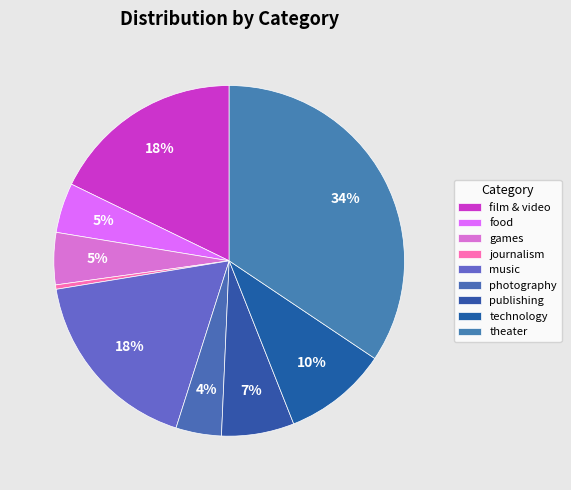

How many segments does this pie chart have?

9